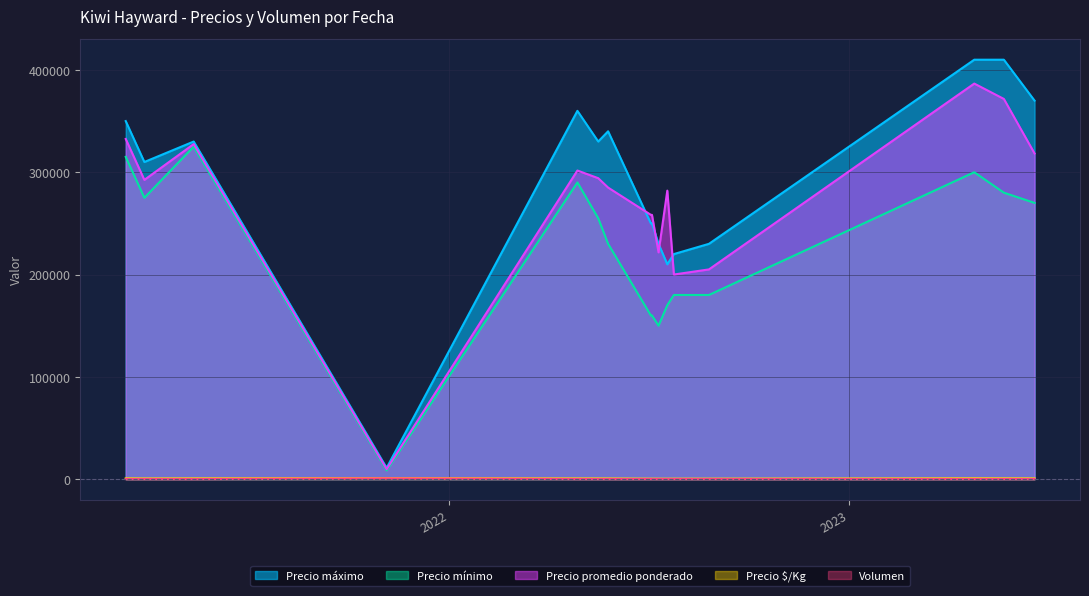

Does the chart have visible grid lines?

Yes